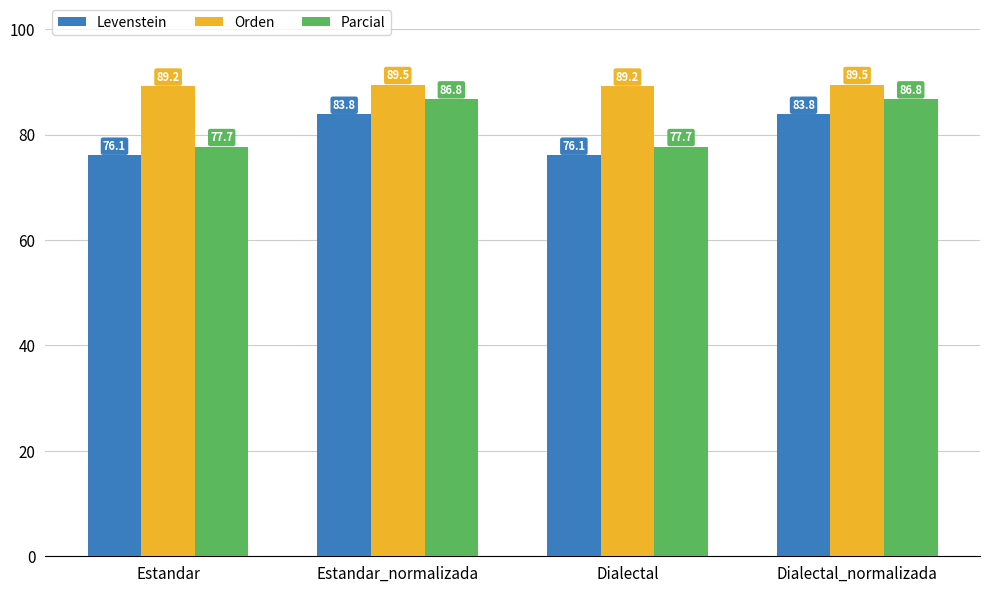

What is the difference between the maximum and minimum values in the Orden series?

0.3